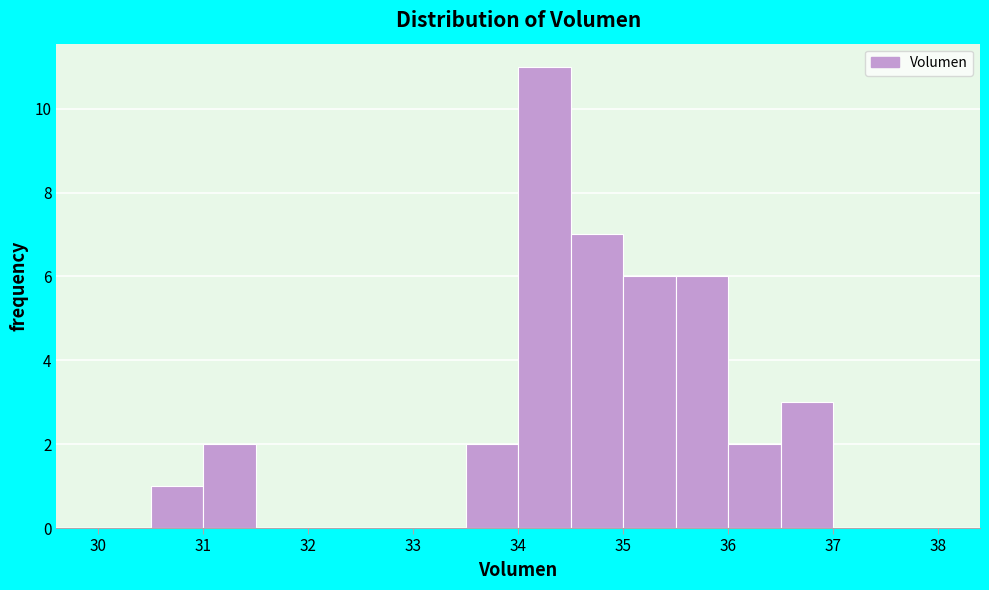

Reading left to right, list every bar in this chart as the range it spans on the x-axis followed by its height. The values are not printed on the chart, so give them approximately, as read against the axis.

30.0 to 30.5: 0
30.5 to 31.0: 1
31.0 to 31.5: 2
31.5 to 32.0: 0
32.0 to 32.5: 0
32.5 to 33.0: 0
33.0 to 33.5: 0
33.5 to 34.0: 2
34.0 to 34.5: 11
34.5 to 35.0: 7
35.0 to 35.5: 6
35.5 to 36.0: 6
36.0 to 36.5: 2
36.5 to 37.0: 3
37.0 to 37.5: 0
37.5 to 38.0: 0